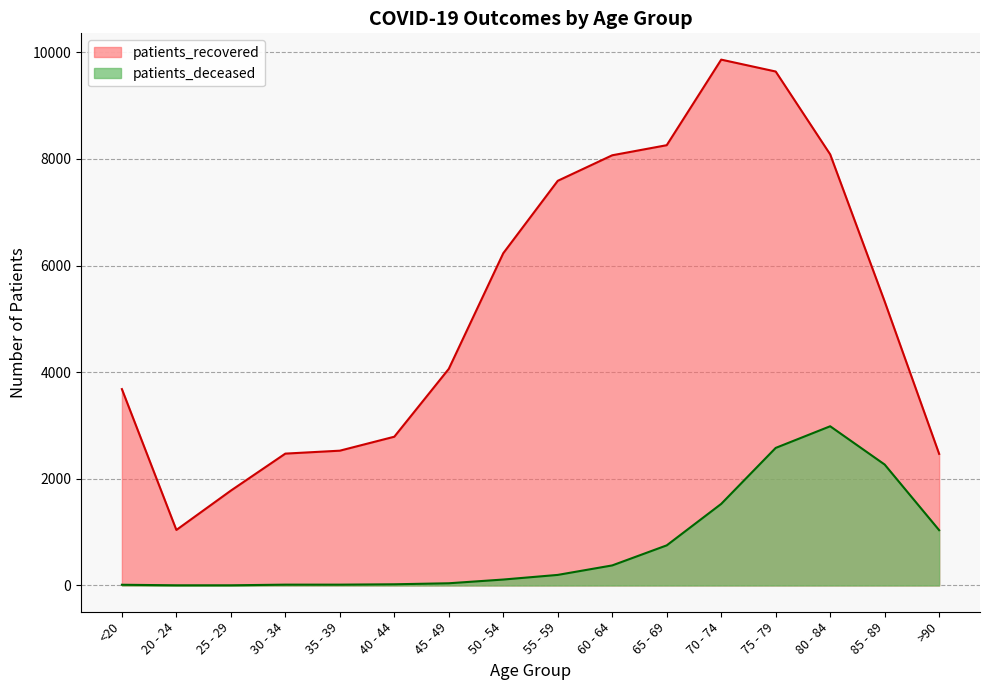

What is the value of the patients_recovered point at the 4th from the left?

2473